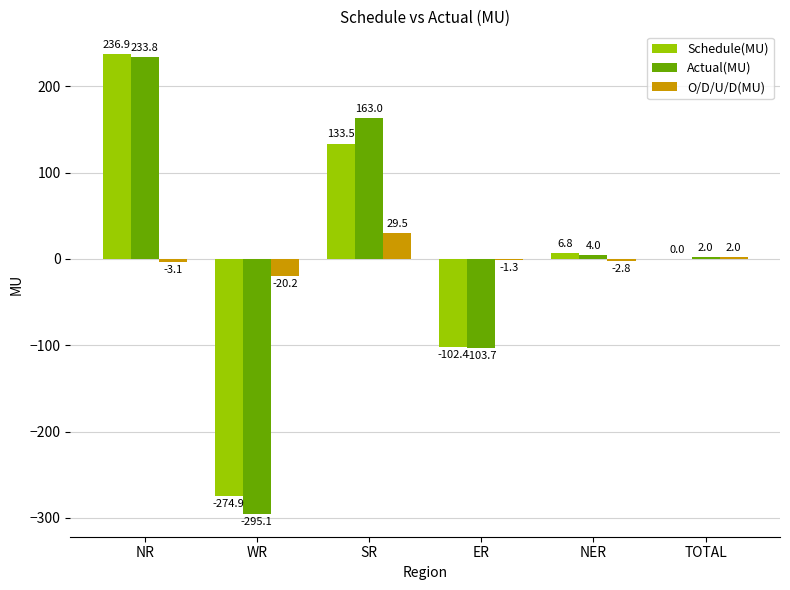

Which series has the widest spread of values?

Actual(MU)